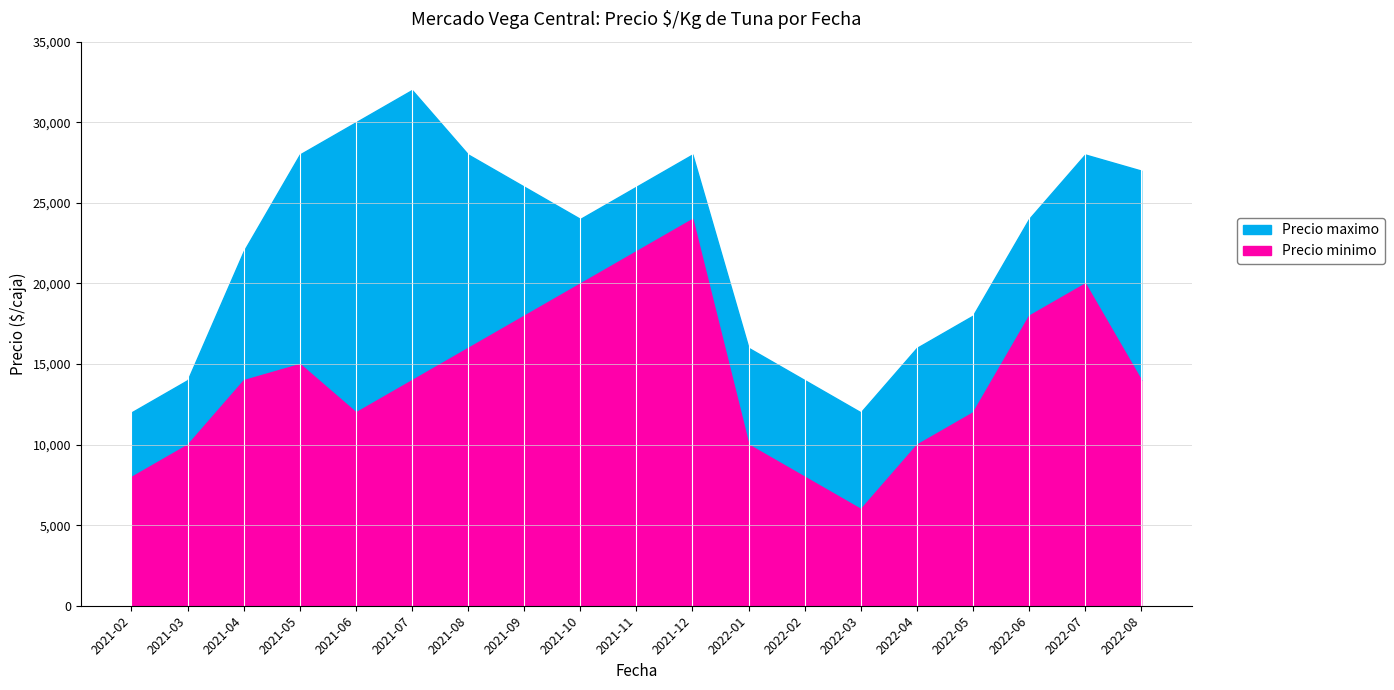

Reading right to left, transcribe all the data shown in this chart.

Precio minimo: 14000	20000	18000	12000	10000	6000	8000	10000	24000	22000	20000	18000	16000	14000	12000	15000	14000	10000	8000
Precio maximo: 27000	28000	24000	18000	16000	12000	14000	16000	28000	26000	24000	26000	28000	32000	30000	28000	22000	14000	12000